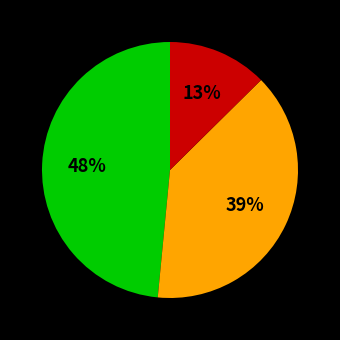

Does any single category account for the majority?

No